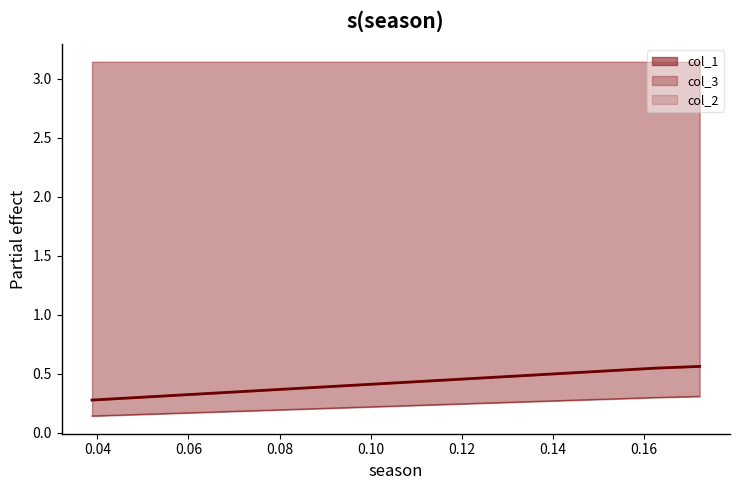

Between 0.04 and 0.06, which series saw the biggest shift?

col_1